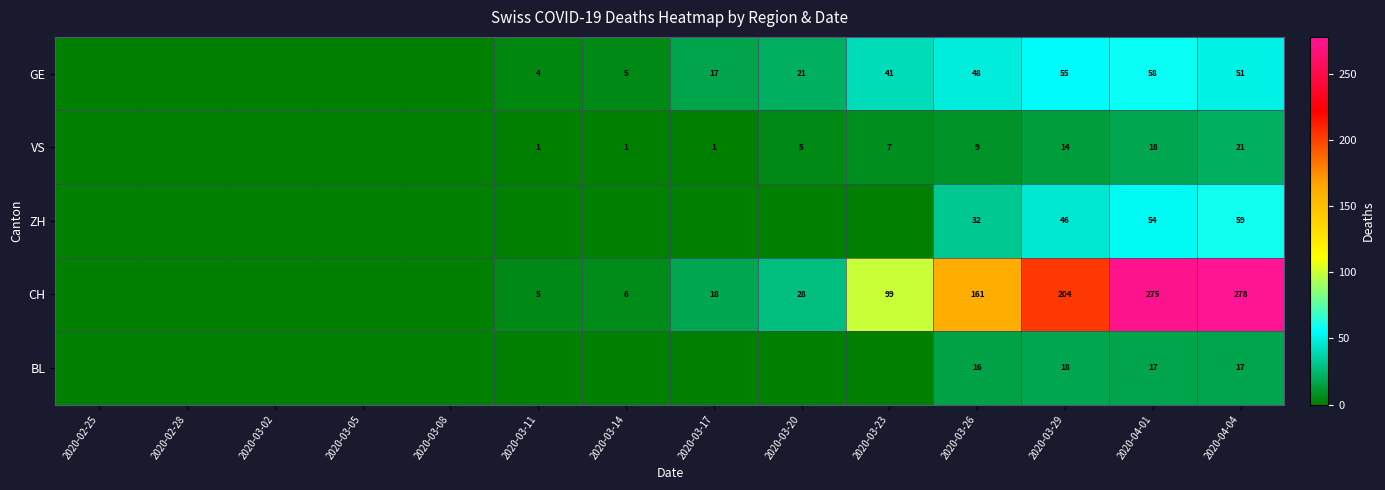

The value of CH at 2020-03-11 is 3. True or false?

False